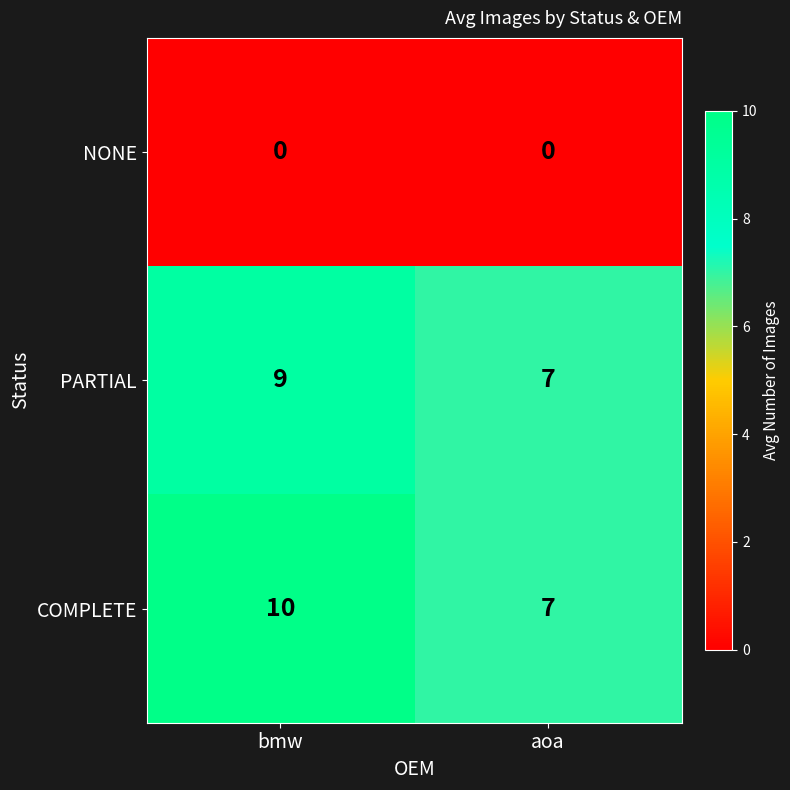

What is the maximum value shown in the chart?

10